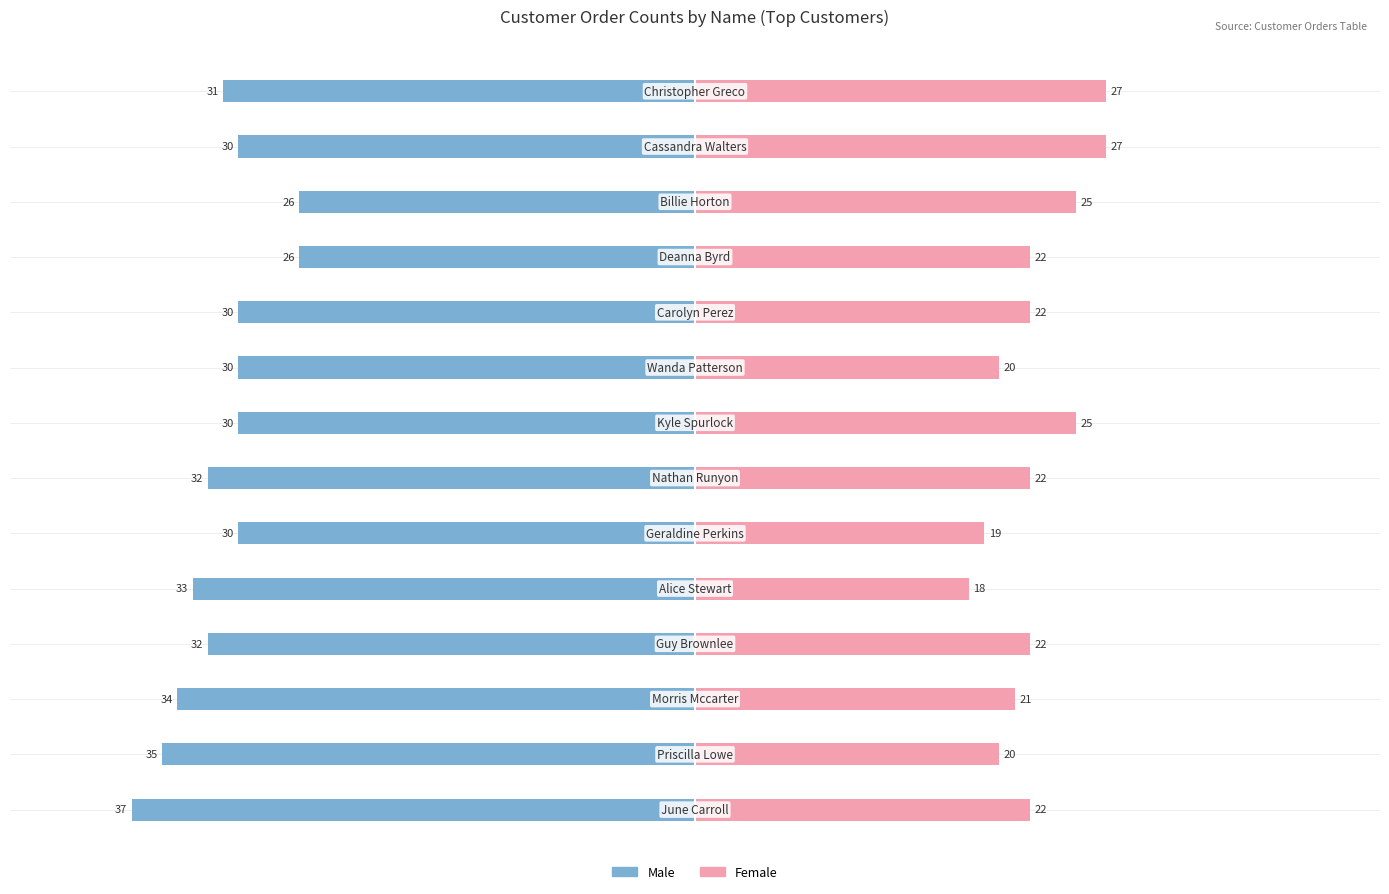

Between 6 and 11, which is larger?

11